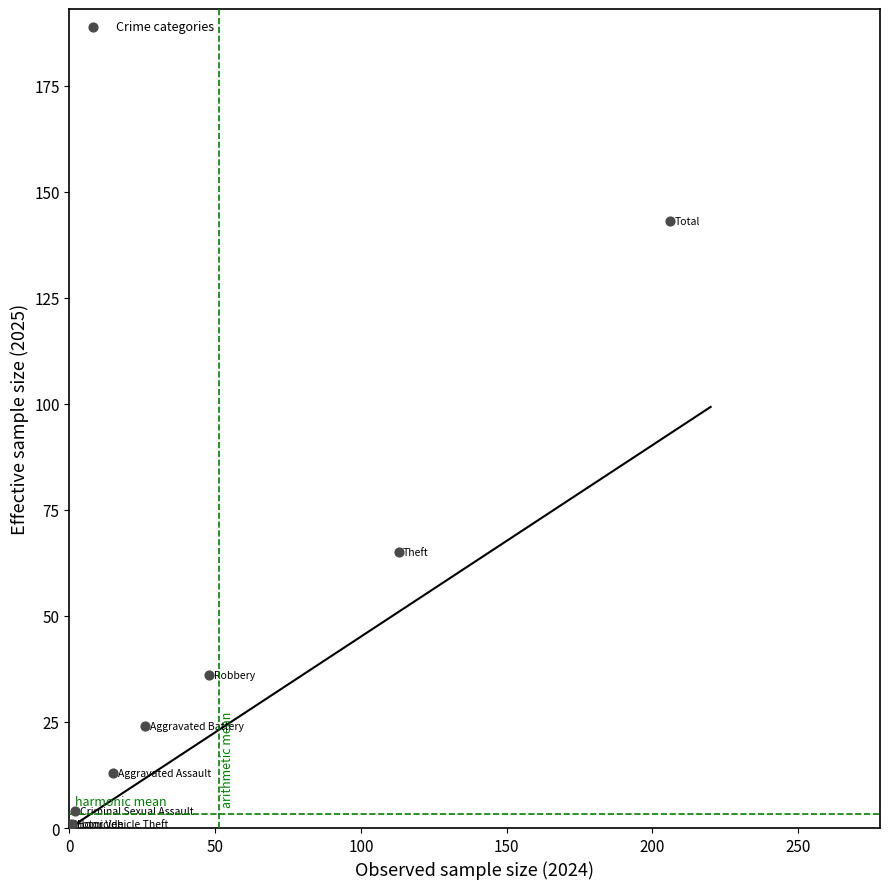

What Y value in the scatter plot is closest to 72?

65